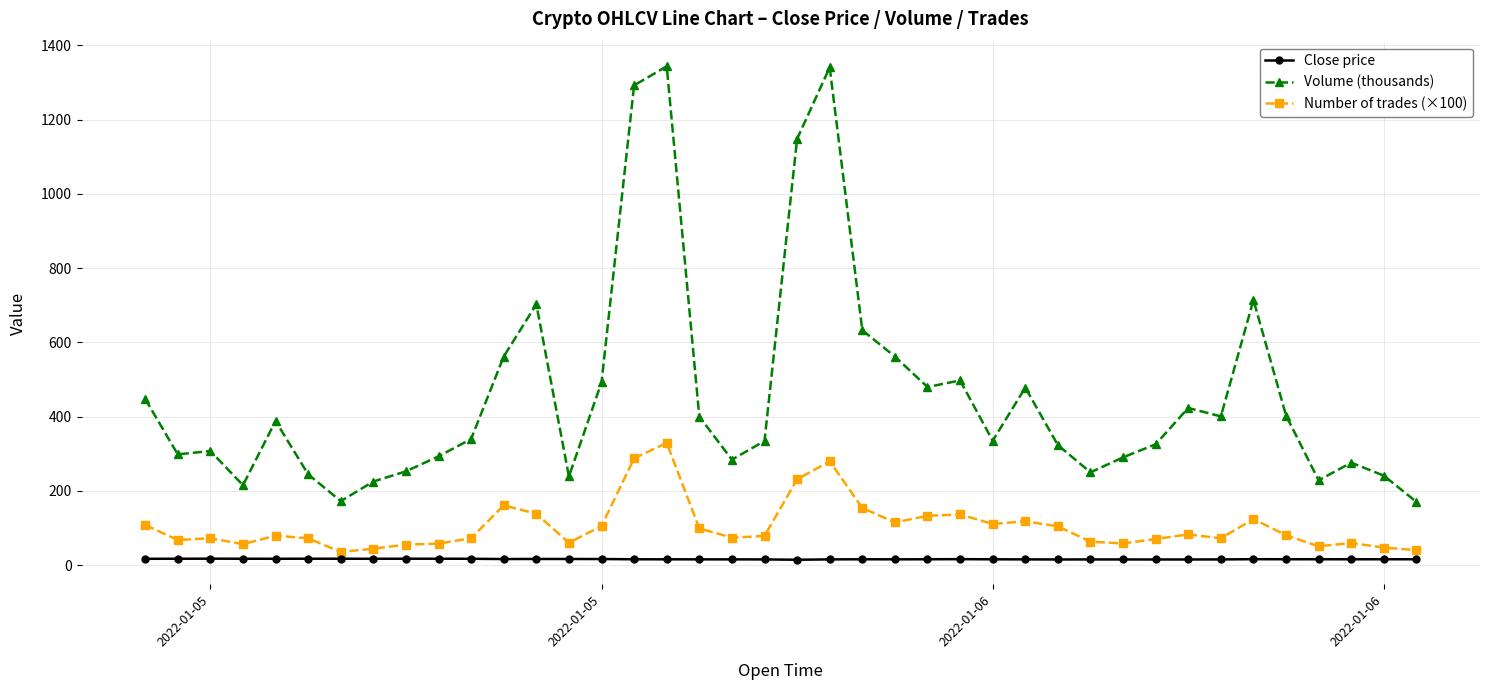

What are all the series names shown in the legend?

Close price, Volume (thousands), Number of trades (×100)